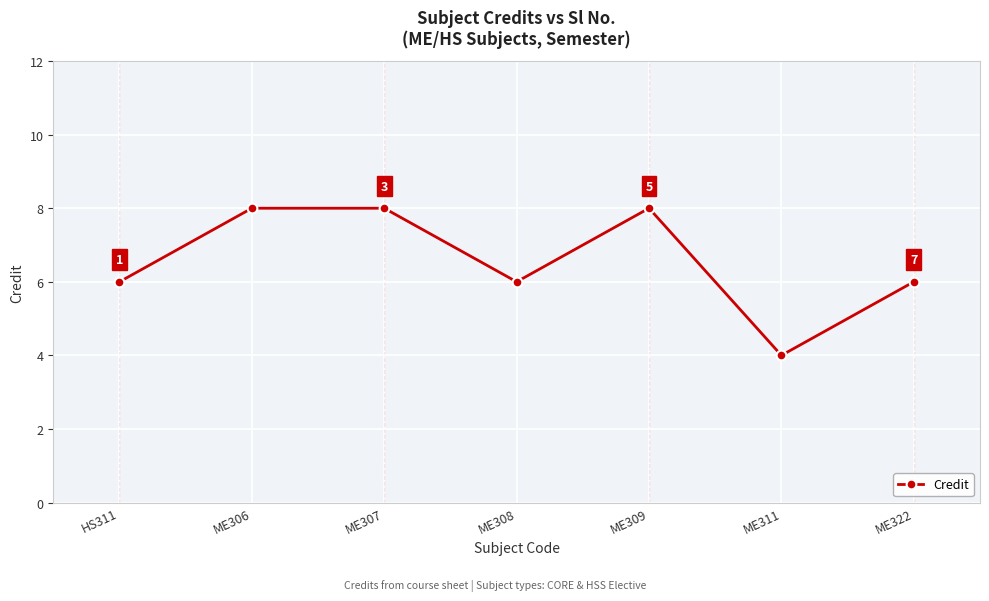

Reading left to right, what are all the values shown in this chart?

HS311=6	ME306=8	ME307=8	ME308=6	ME309=8	ME311=4	ME322=6